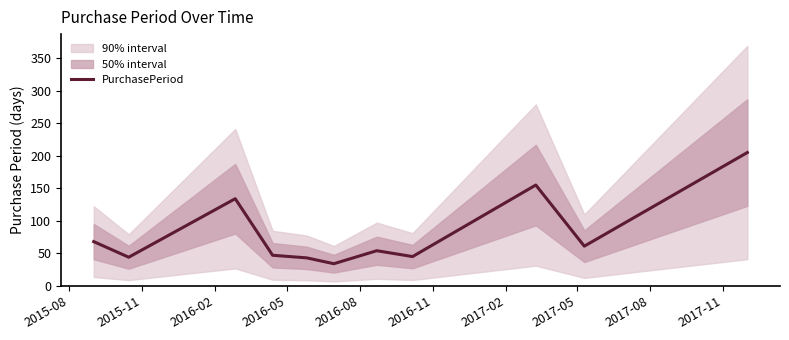

What is the label of the 8th point from the right?

2016-05